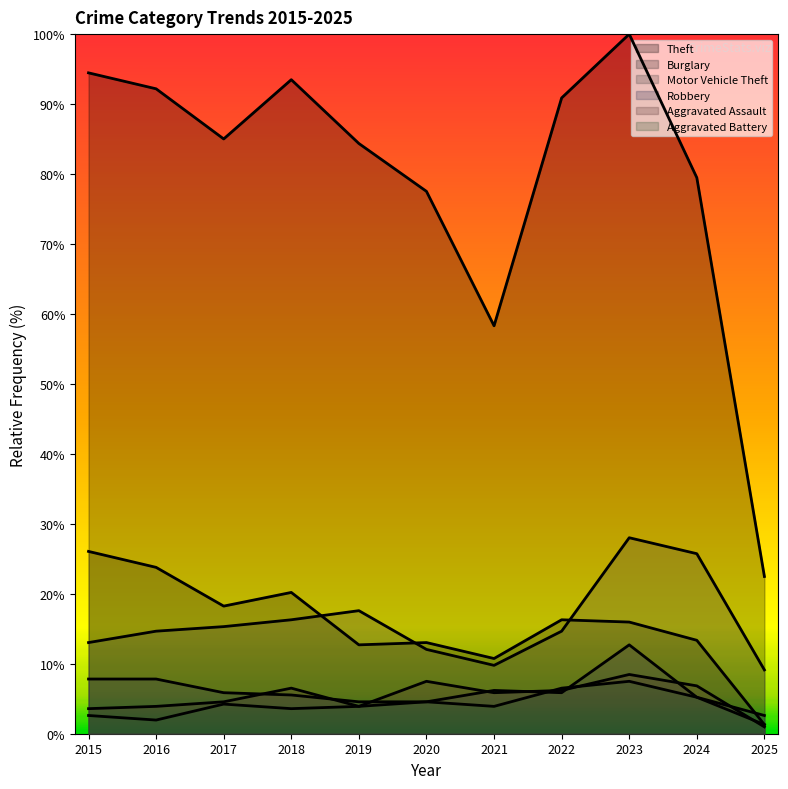

Does the chart have visible grid lines?

No